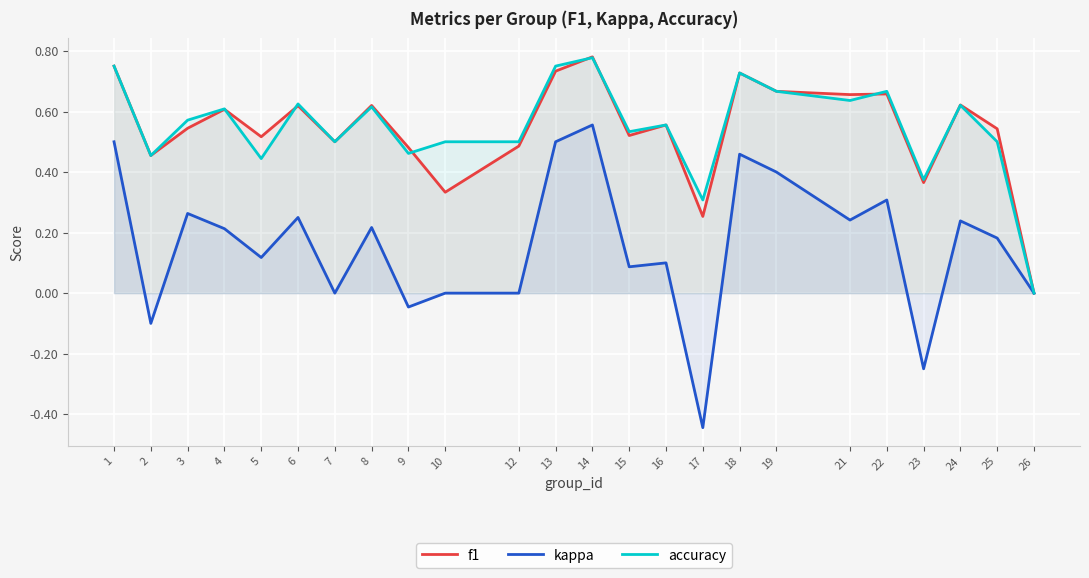

True or false: f1 has more than 0 interior local peaks.

True